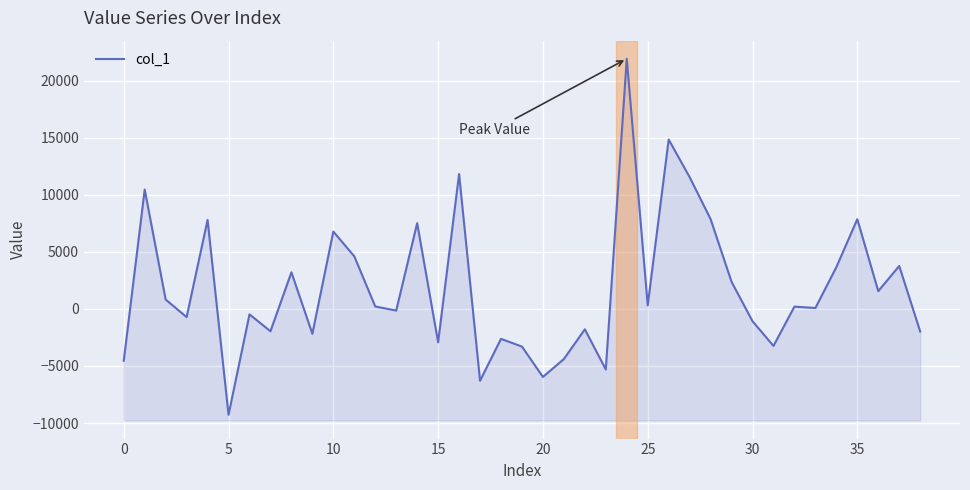

Count the number of categories in the chart.

39